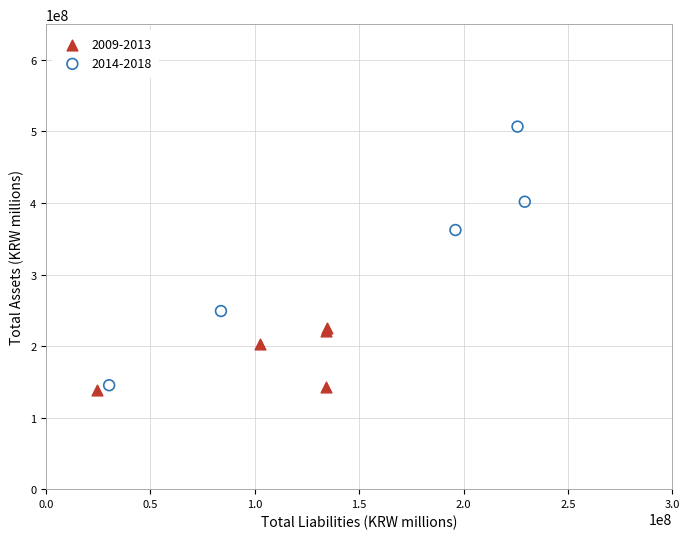

Which series contains the highest Y value?

2014-2018